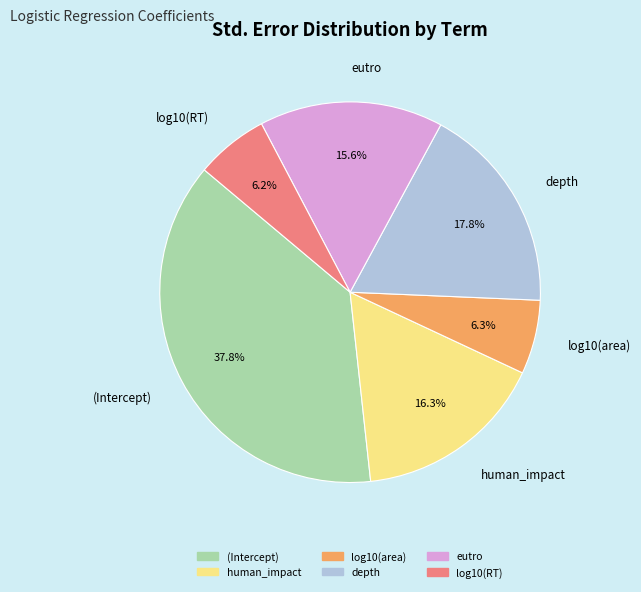

What percentage is NOT represented by eutro?

84.4%